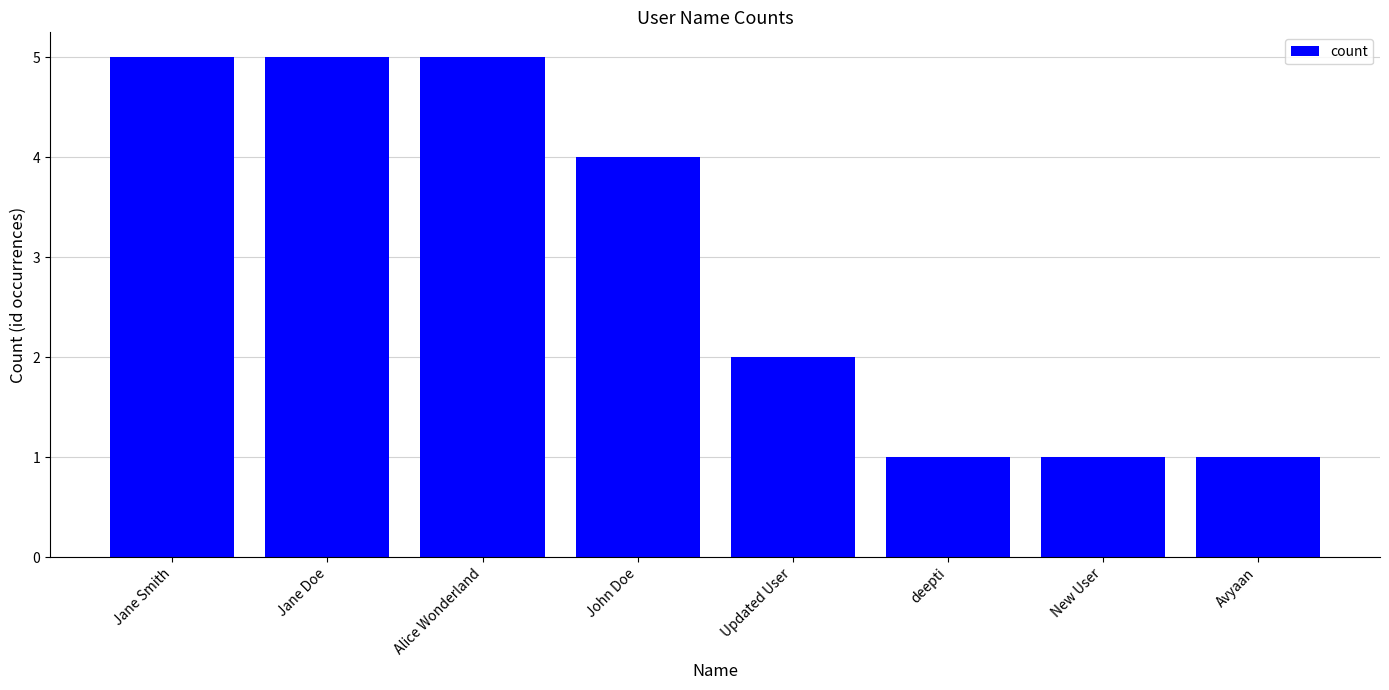

The value at Updated User is 1. True or false?

False